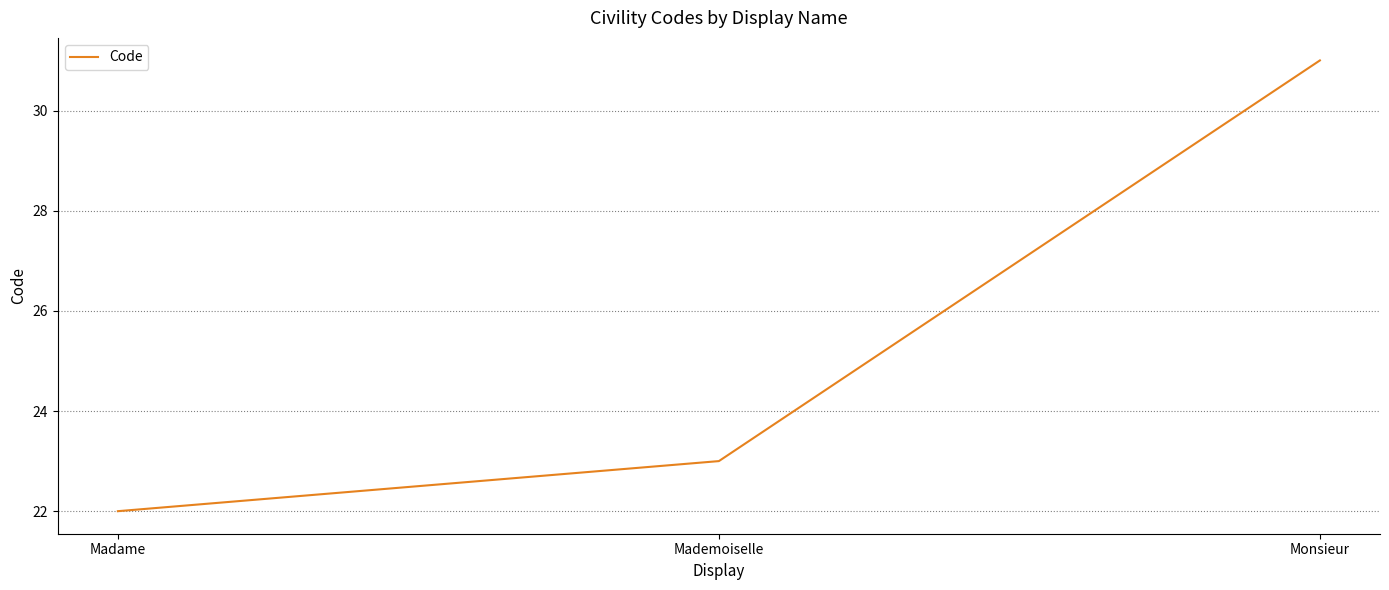

How many values are between 22 and 31?

3